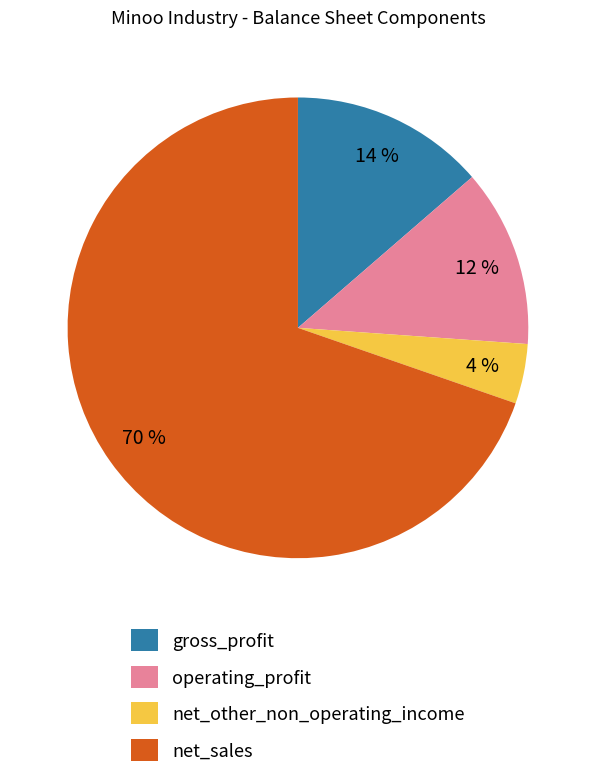

Which category has the biggest portion of the pie?

net_sales